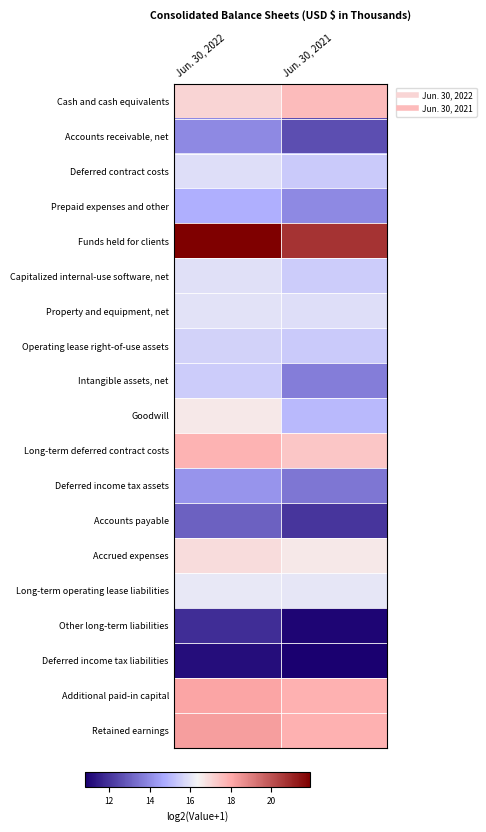

How many data points does each series have?

2